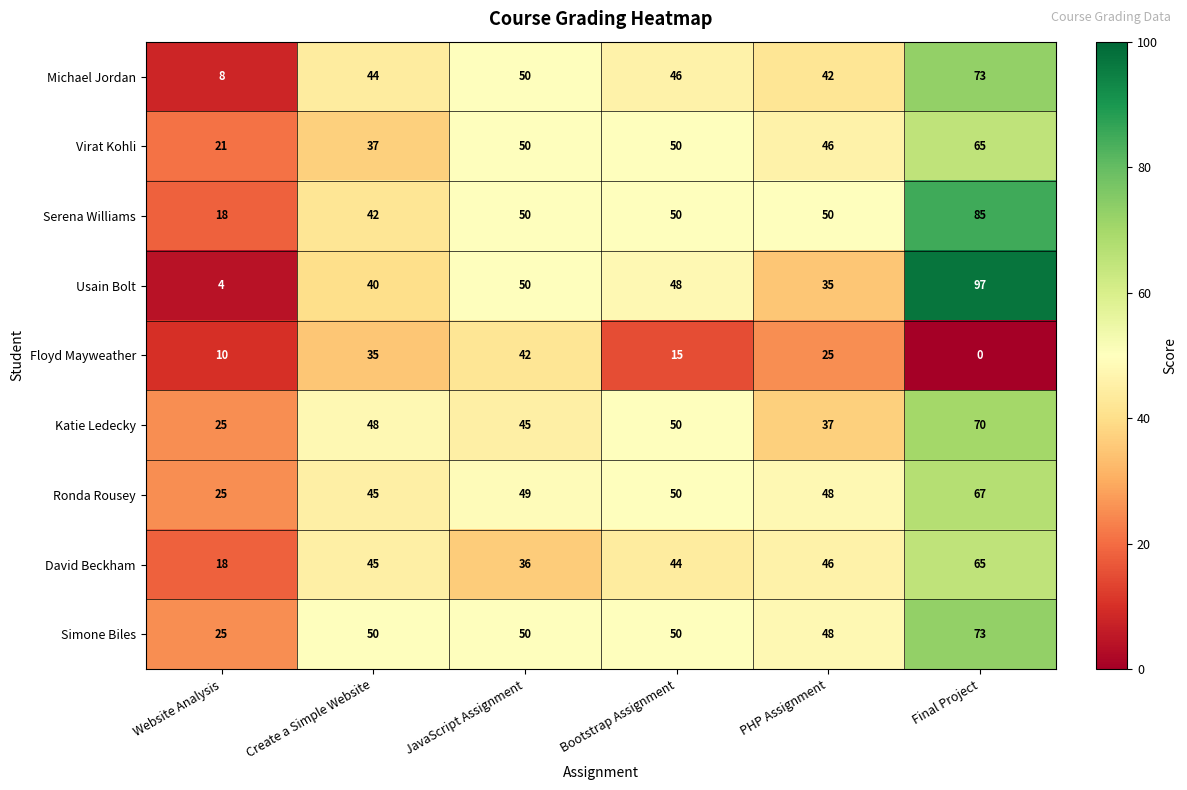

Rank the categories by Ronda Rousey value from lowest to highest.

Website Analysis, Create a Simple Website, PHP Assignment, JavaScript Assignment, Bootstrap Assignment, Final Project